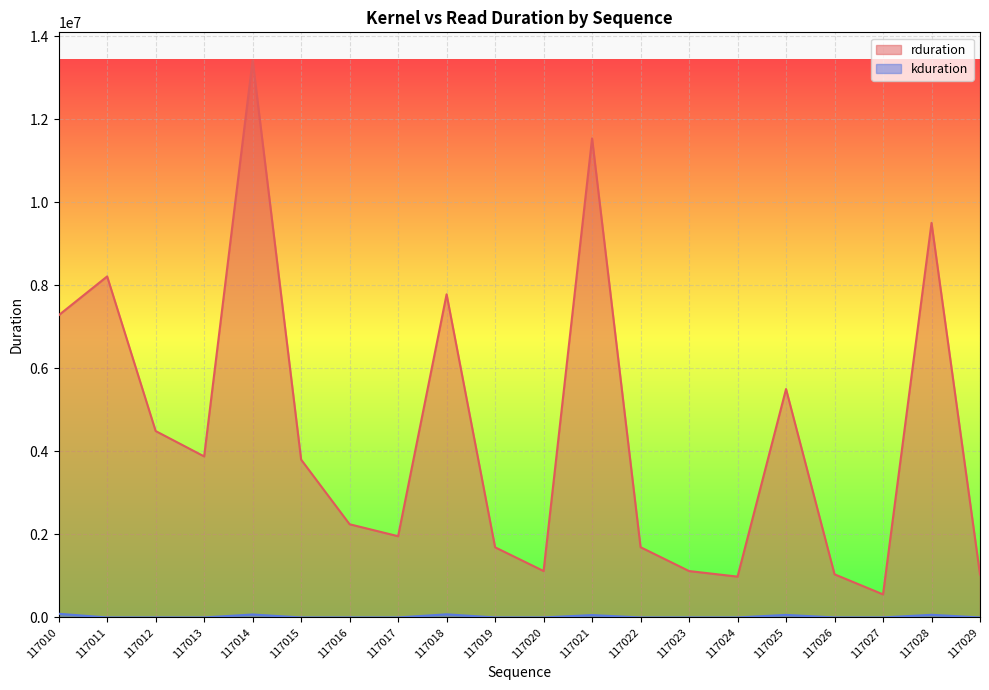

What is the smallest value displayed?

673